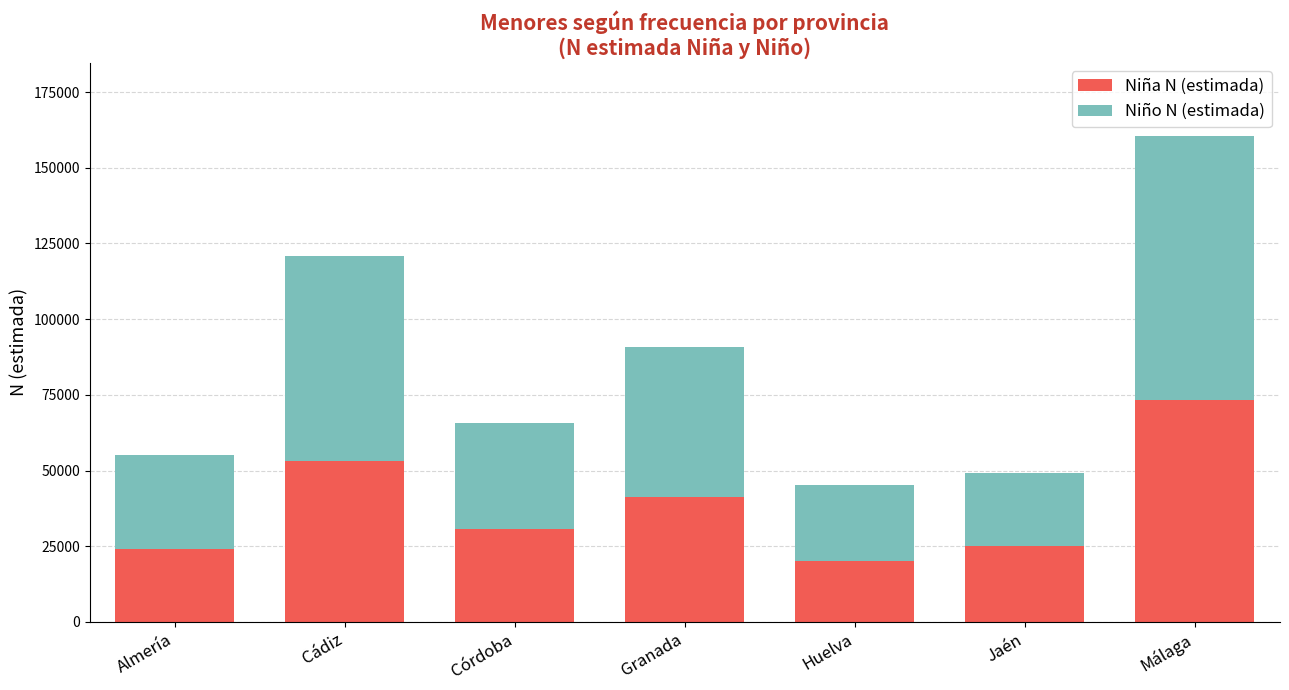

Is it true that Niña N (estimada) equals 16131 at Málaga?

False